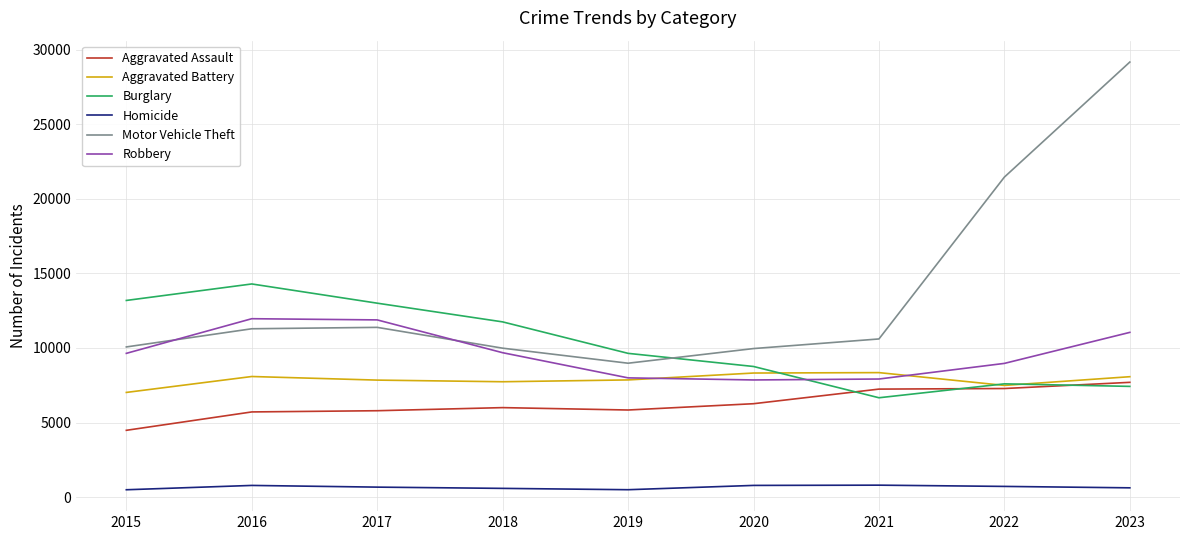

What is the difference between the highest and lowest values at 2022?

20732